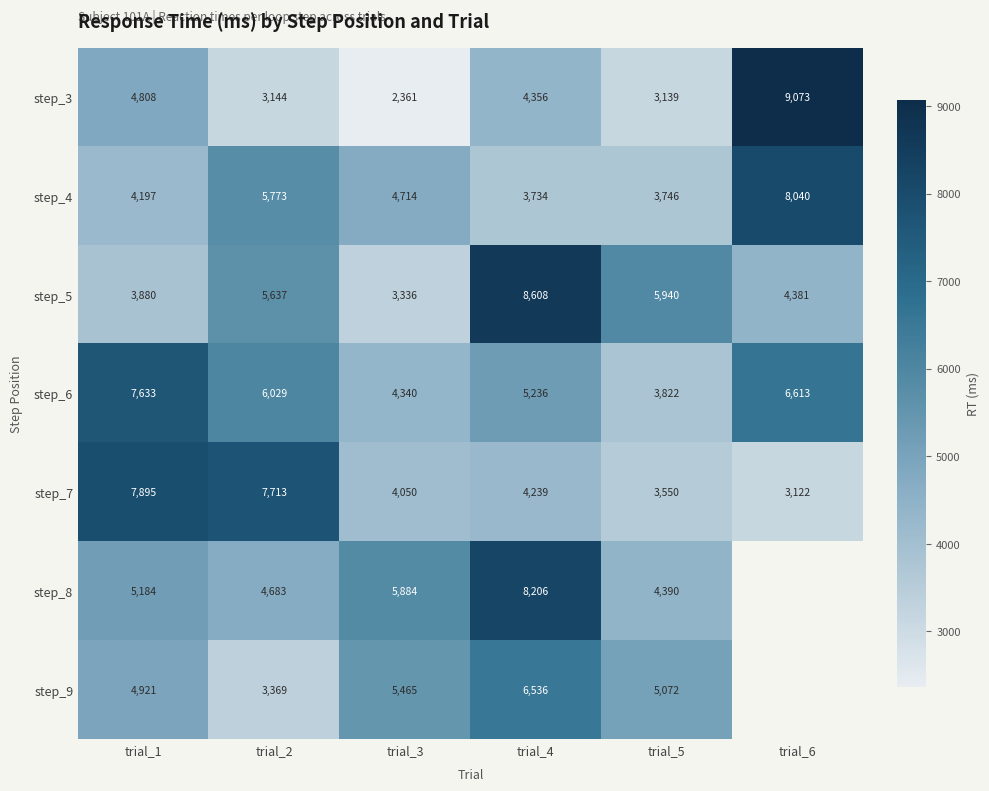

What is the sum of the step_6 values at trial_1 and trial_2?

13662